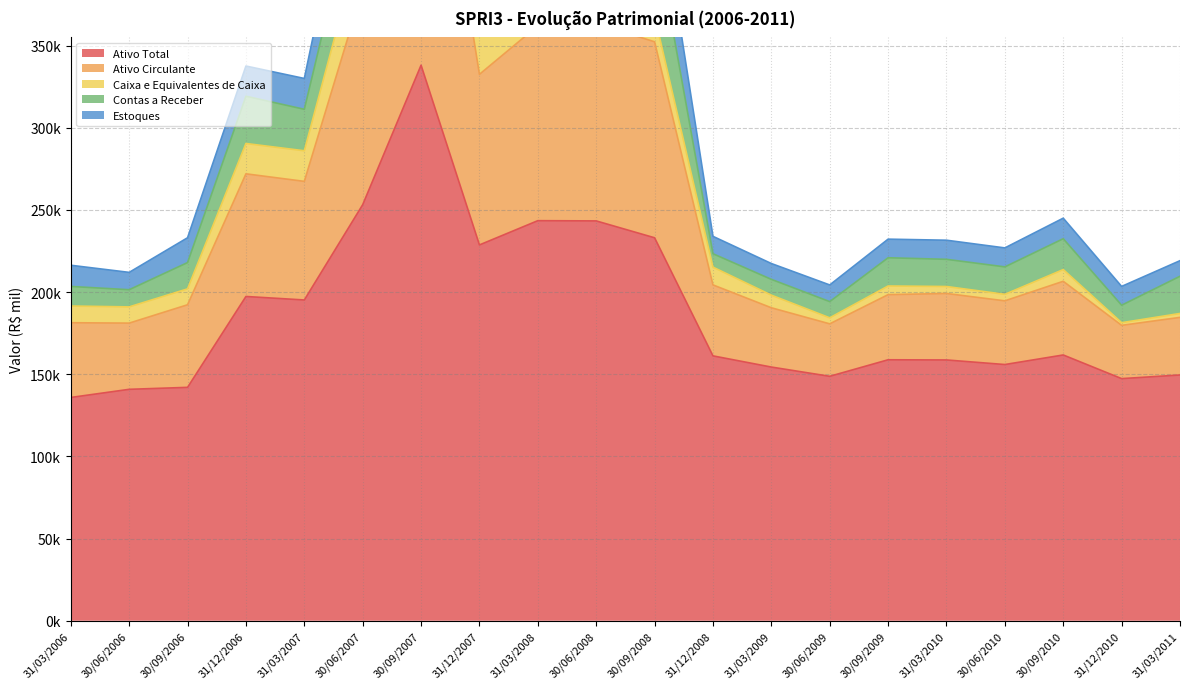

Reading left to right, extract all data points from this chart.

Ativo Total: 135880.0	140832.0	142031.0	197331.0	195201.0	253188.0	338081.0	228705.0	243461.0	243317.0	233049.0	161184.0	154382.0	148754.0	158810.0	158706.0	155919.0	161737.0	147346.0	149555.0
Ativo Circulante: 45479.0	40289.0	50254.0	74640.0	72170.0	131298.0	215669.0	103817.0	118604.0	120205.0	119257.0	43186.0	36074.0	31922.0	39628.0	40448.0	38758.0	44834.0	32420.0	35056.0
Caixa e Equivalentes de Caixa: 10159.0	9878.0	9679.0	18461.0	18625.0	34074.0	47816.0	27718.0	20466.0	16181.0	15750.0	10813.0	7681.0	3664.0	5270.0	4248.0	3962.0	7135.0	1614.0	2382.0
Contas a Receber: 11919.0	10448.0	16001.0	28762.0	25241.0	41124.0	88593.0	33276.0	53788.0	47134.0	53210.0	8160.0	9611.0	9866.0	17185.0	16537.0	16700.0	18769.0	10629.0	22635.0
Estoques: 12891.0	10548.0	15102.0	18370.0	18759.0	39428.0	59312.0	31938.0	34119.0	44112.0	39433.0	10576.0	9631.0	10141.0	11317.0	11632.0	11545.0	12508.0	11441.0	9481.0